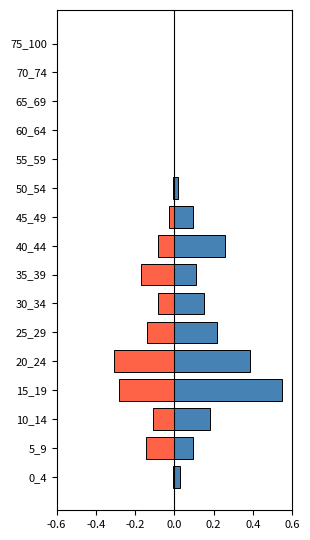

What is the spread (max minus min) of values at 10_14?

0.3